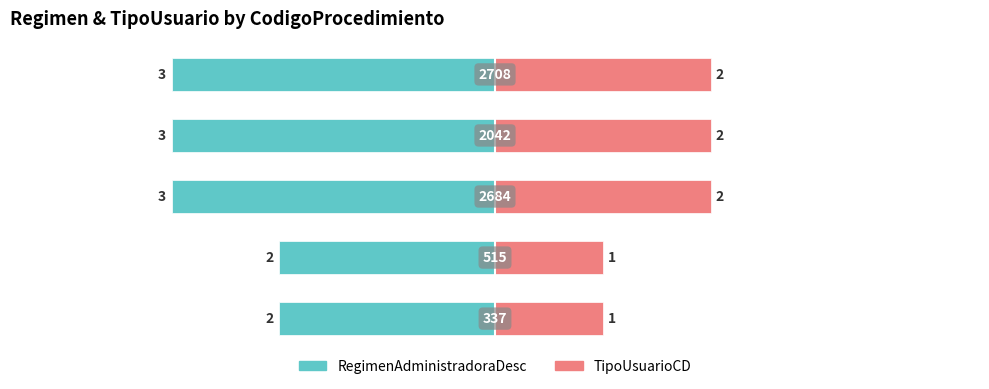

At how many categories does at least one series exceed 0?

5